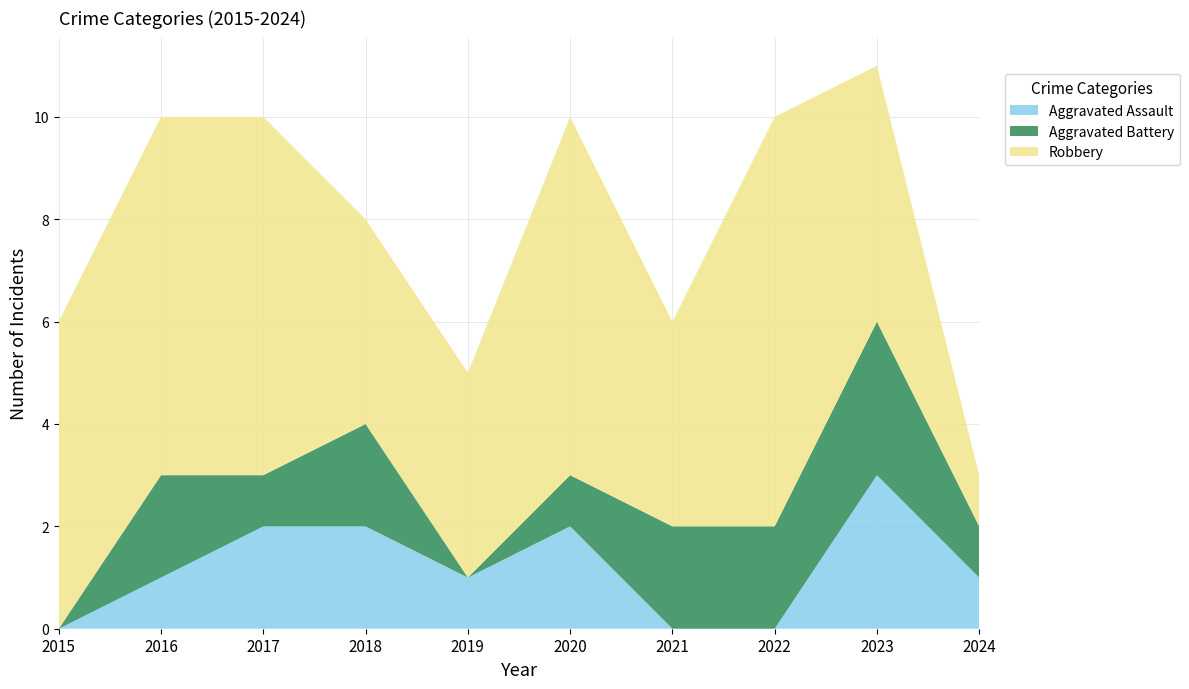

Reading left to right, extract all data points from this chart.

Aggravated Assault: 0	1	2	2	1	2	0	0	3	1
Aggravated Battery: 0	2	1	2	0	1	2	2	3	1
Robbery: 6	7	7	4	4	7	4	8	5	1